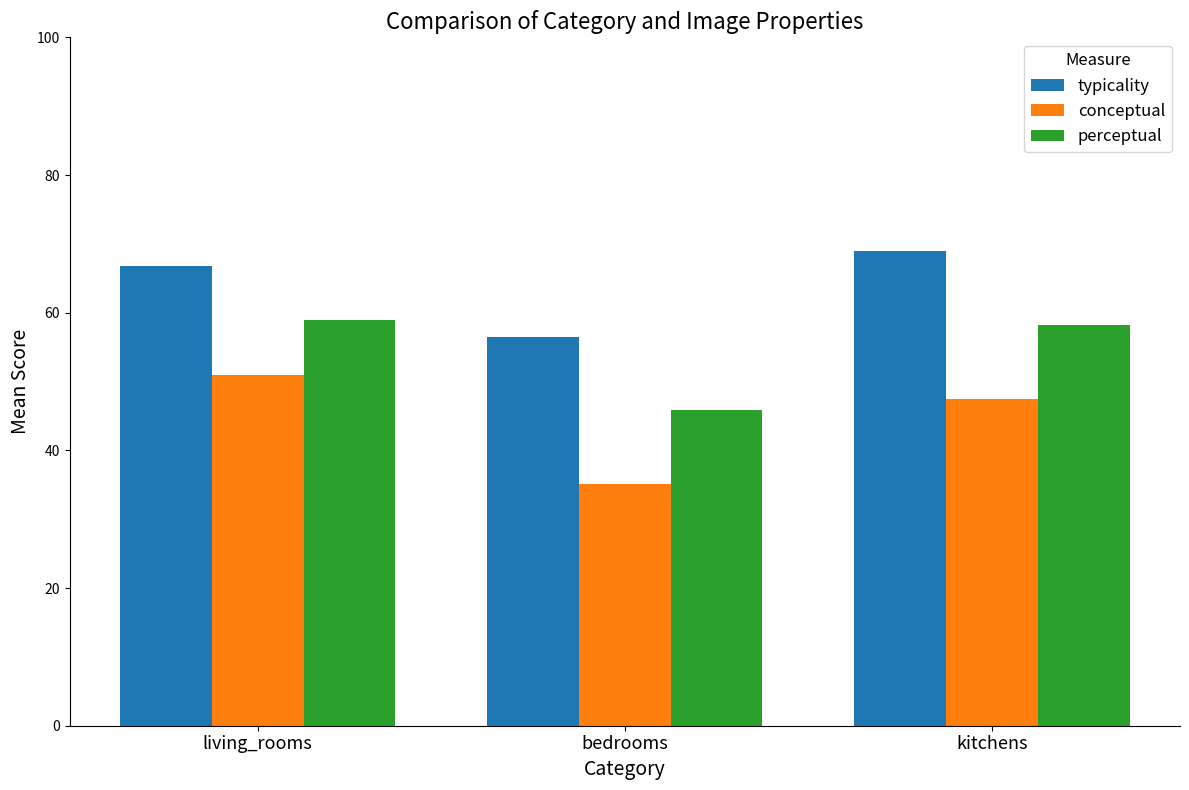

What is the greatest value displayed?

68.9